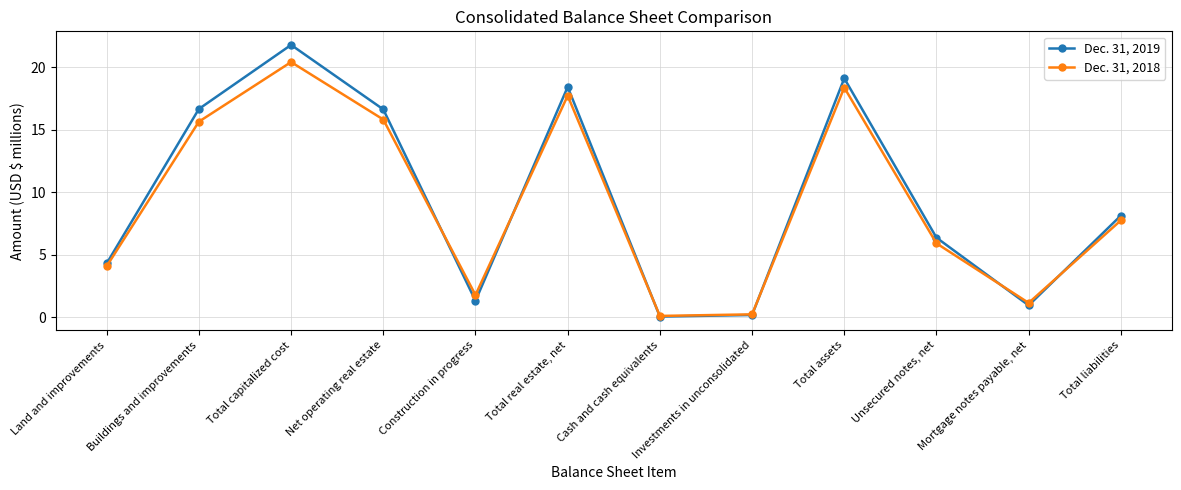

At which category does Dec. 31, 2018 reach its first local peak?

Total capitalized cost